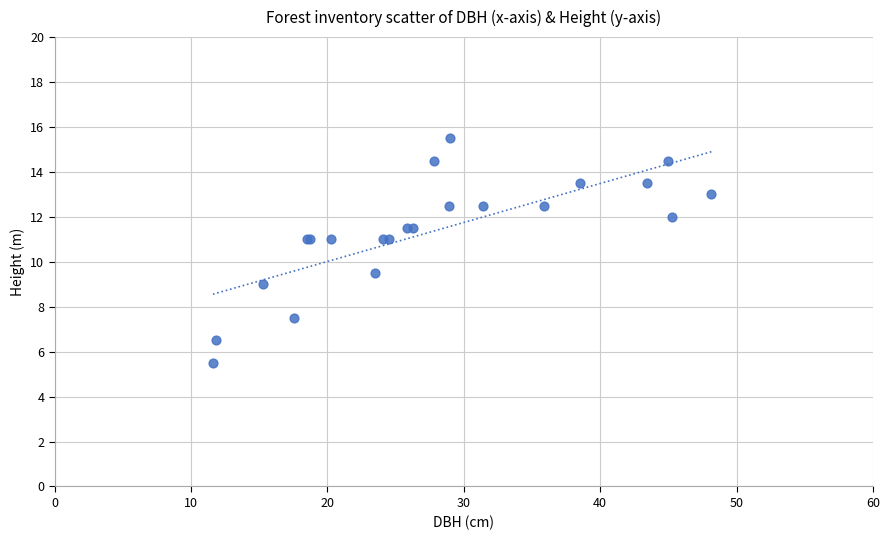

What Y value in the scatter plot is closest to 10?

9.5